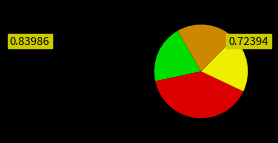

Does any single category account for the majority?

No